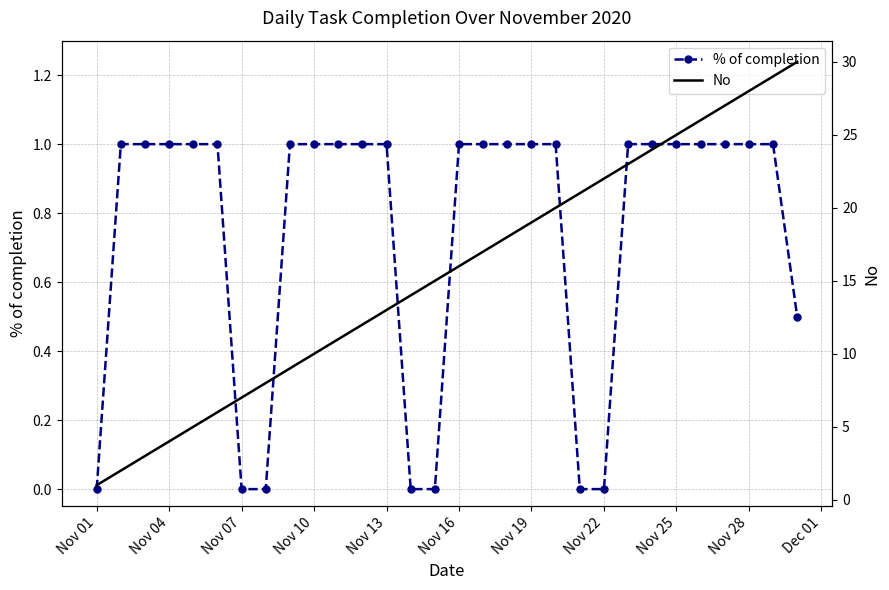

What is the highest value of the % of completion series?

1.0